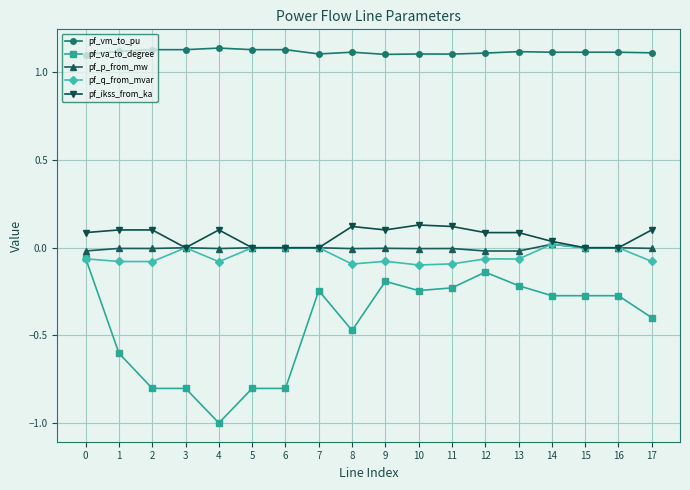

What value does the pf_va_to_degree series have at 3?

-0.8